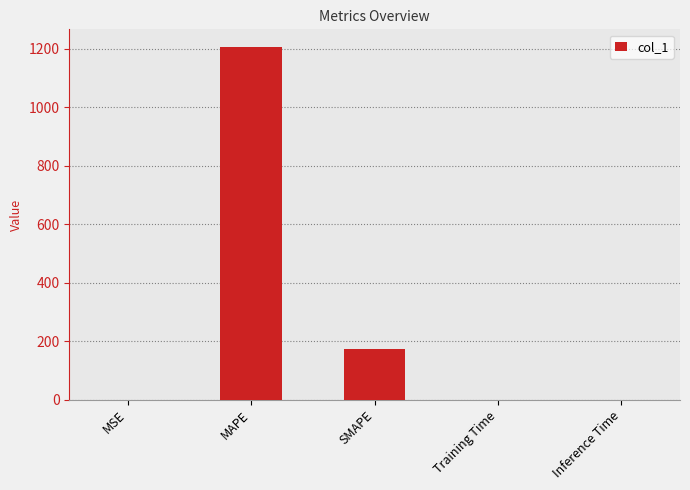

Which has a higher value, MAPE or Inference Time?

MAPE